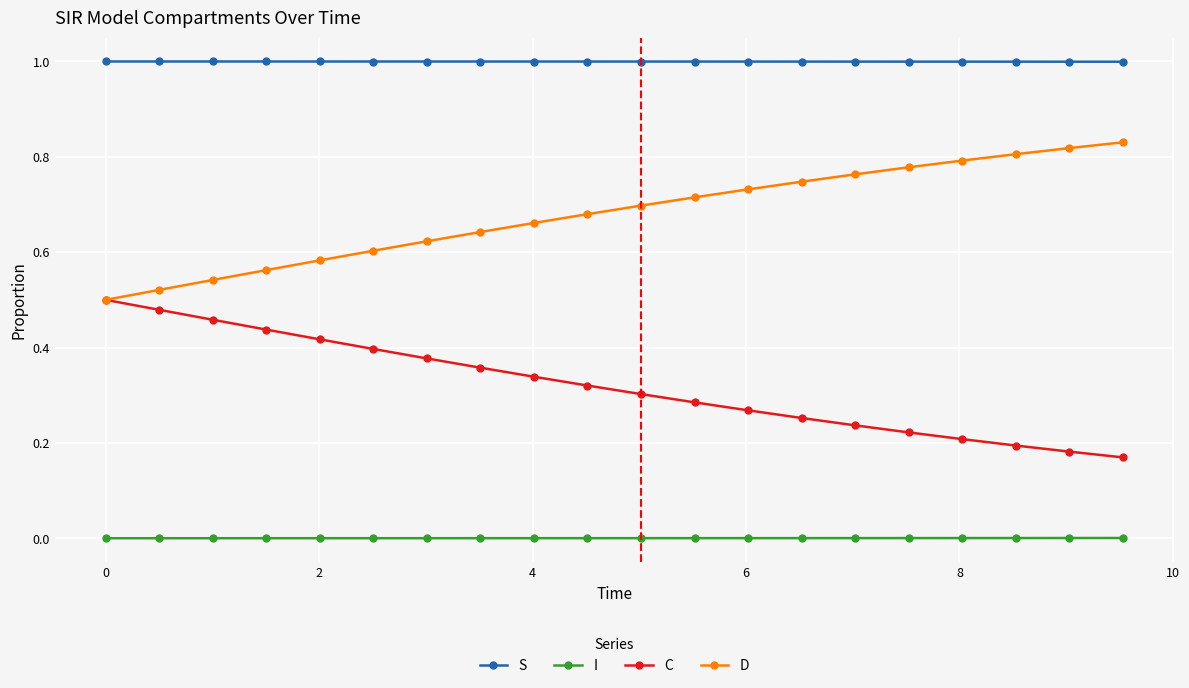

Which series has the largest total across all categories?

S